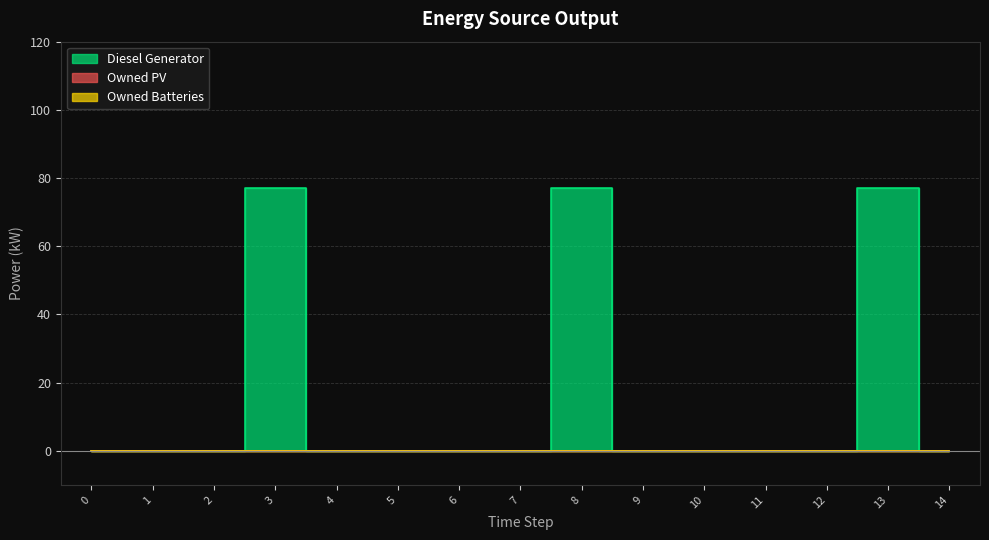

Rank the categories by Owned PV value from highest to lowest.

0, 1, 2, 3, 4, 5, 6, 7, 8, 9, 10, 11, 12, 13, 14